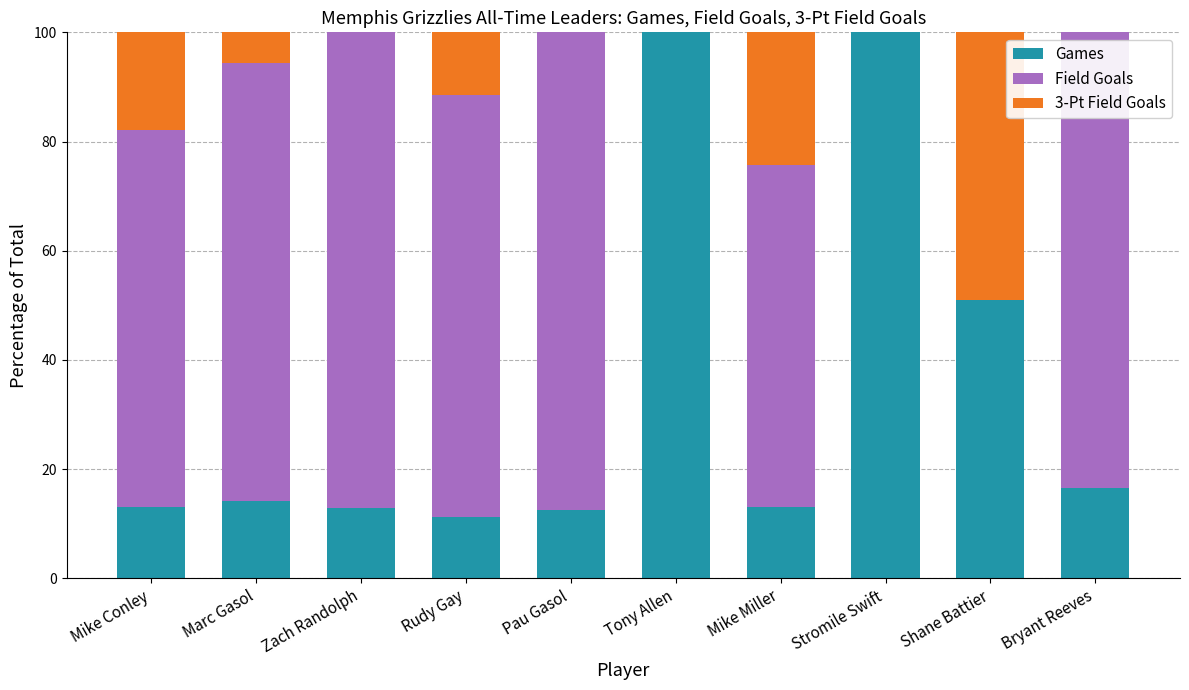

Count the number of categories in the chart.

10